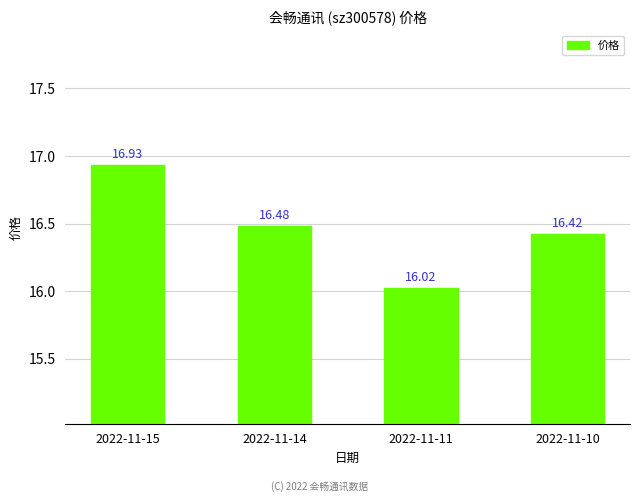

What is the sum of the values at 2022-11-11 and 2022-11-10?

32.4